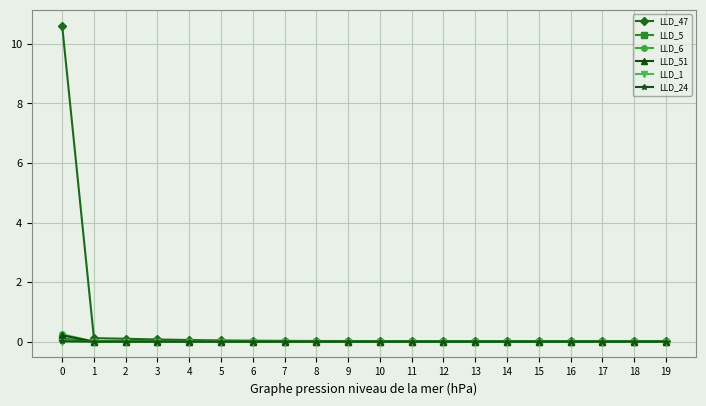

What is the maximum value for LLD_47?

10.6